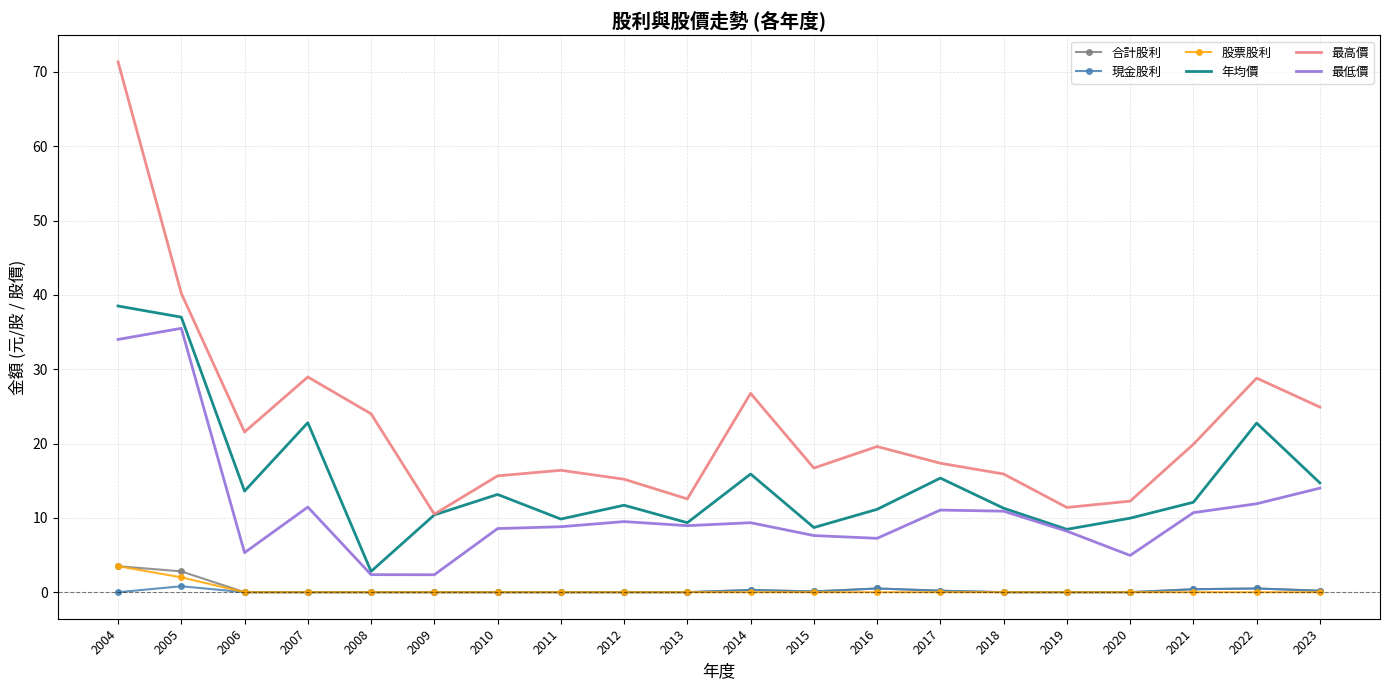

Which series has the widest spread of values?

最高價